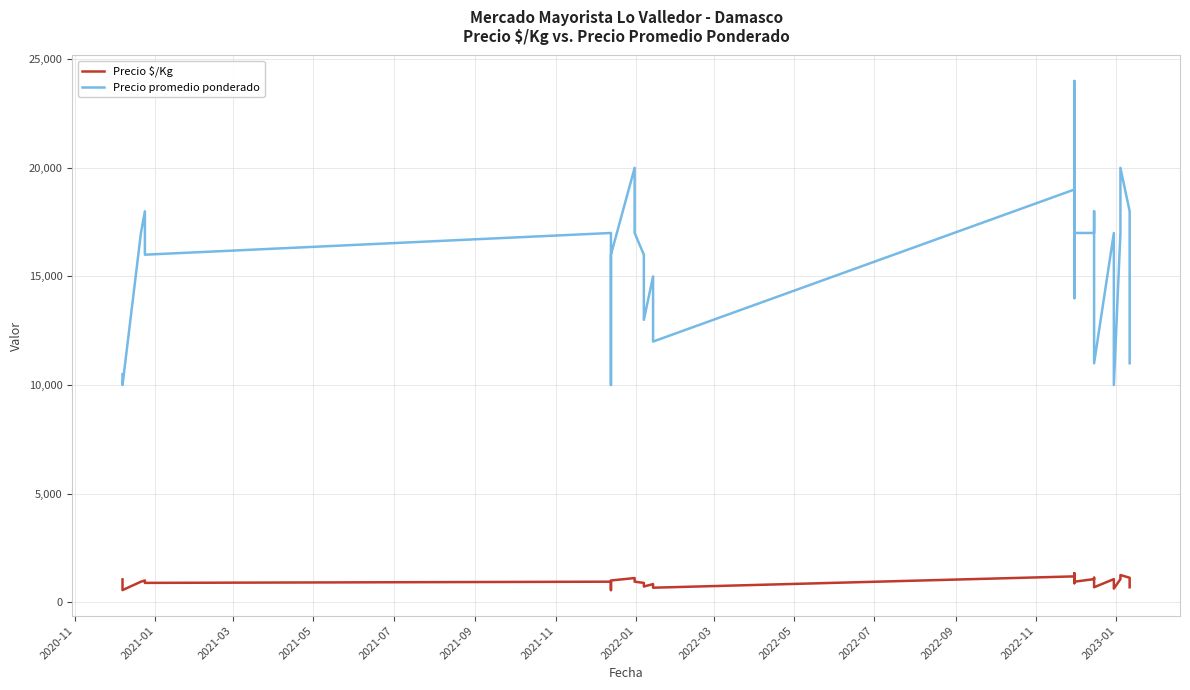

Which series has the largest total across all categories?

Precio promedio ponderado